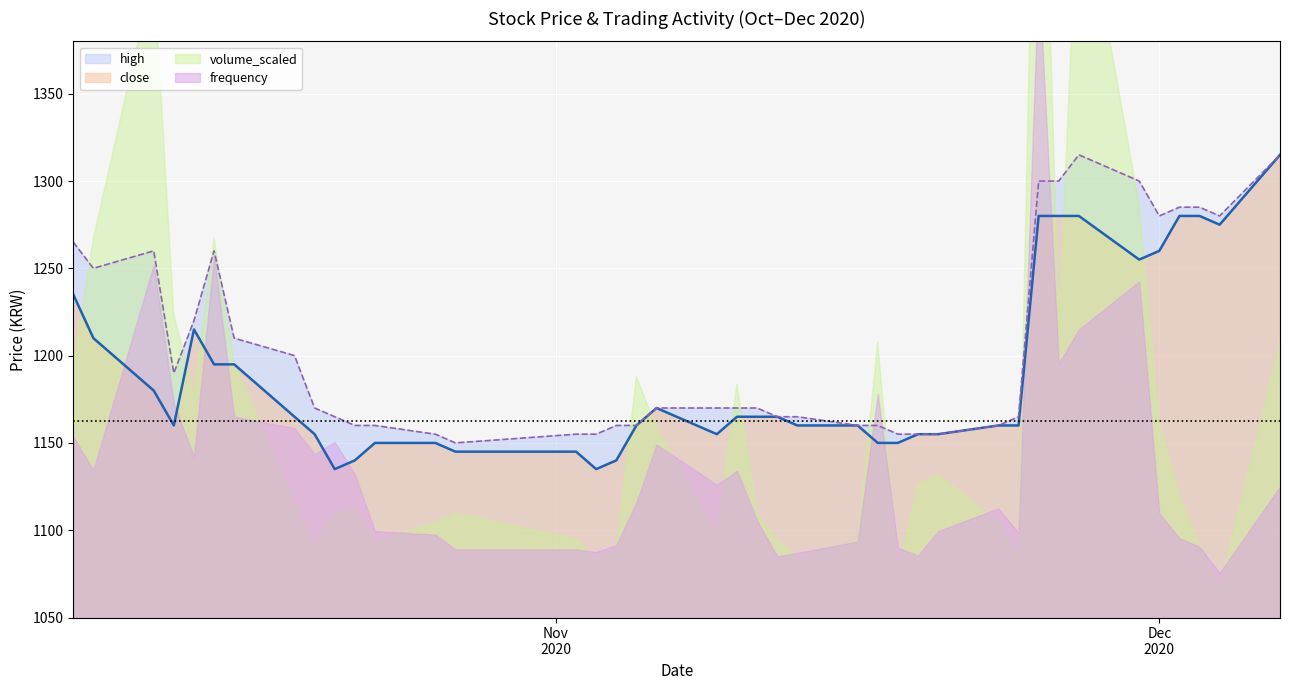

What is the minimum value for high?

1150